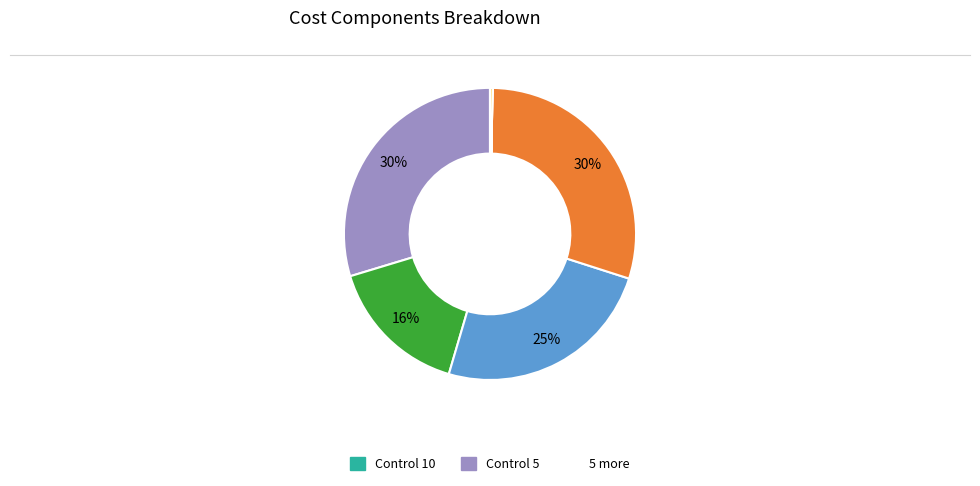

To the nearest percent, what is the difference between the largest and smallest slice percentages?

30%